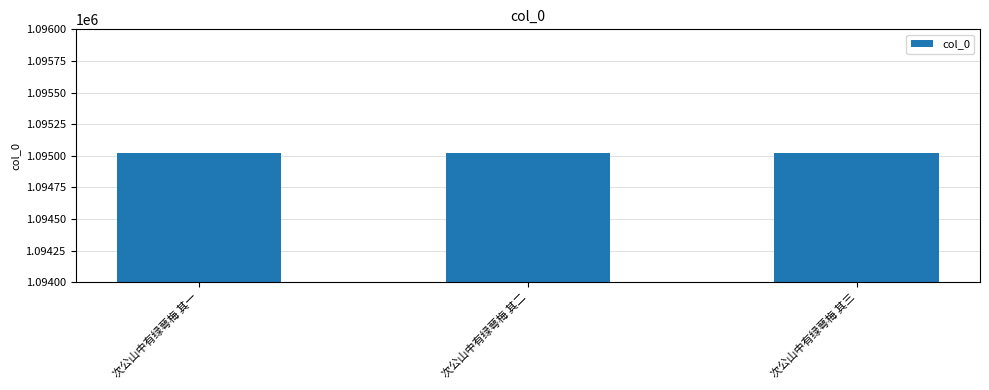

What is the approximate value at 次公山中有绿萼梅 其一?

1095023